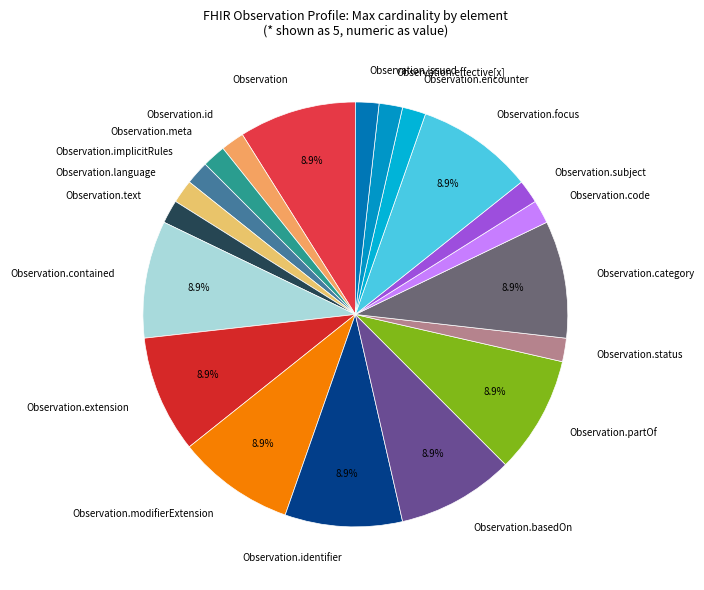

Is there any slice that represents more than half of the pie?

No